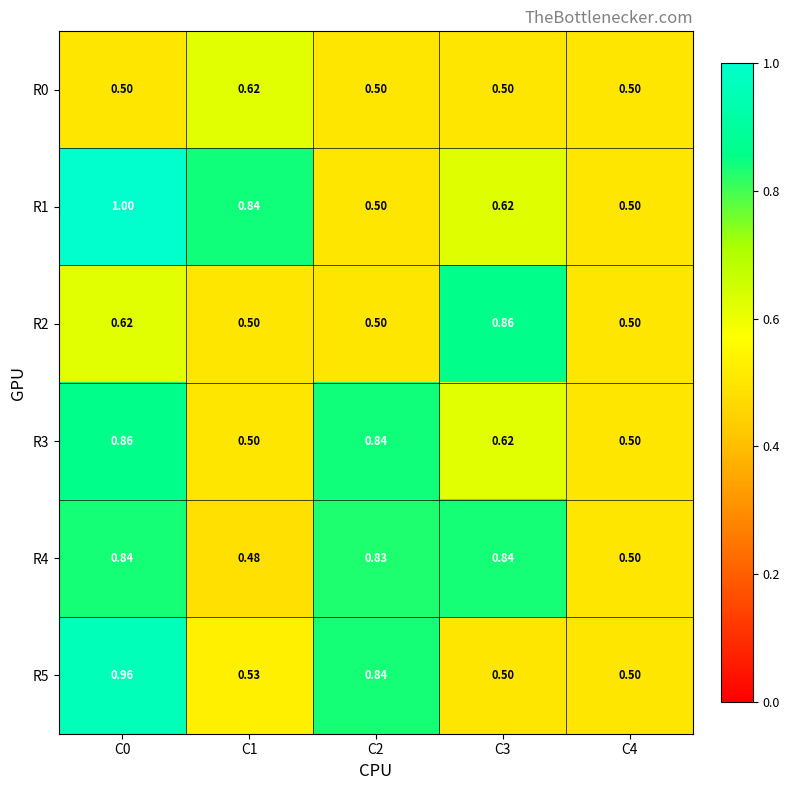

Which series has the largest total across all categories?

R4